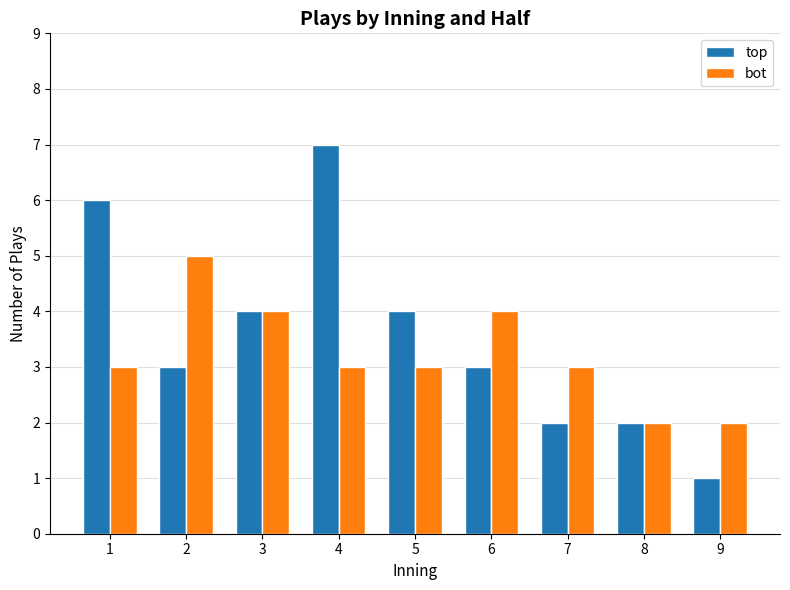

Which category has the lowest value in the top series?

9